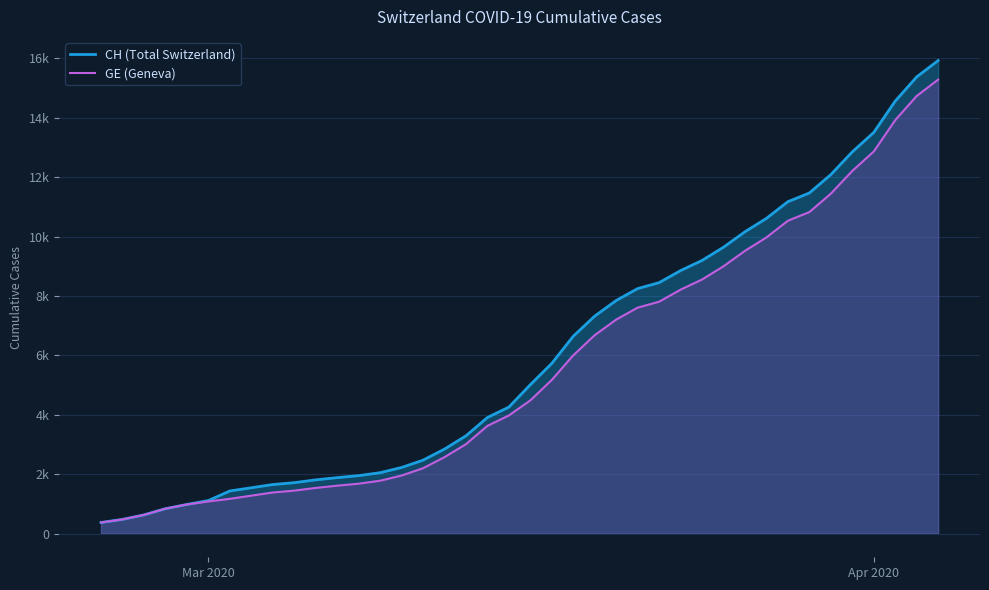

True or false: CH (Total Switzerland) and GE (Geneva) cross at least once.

False